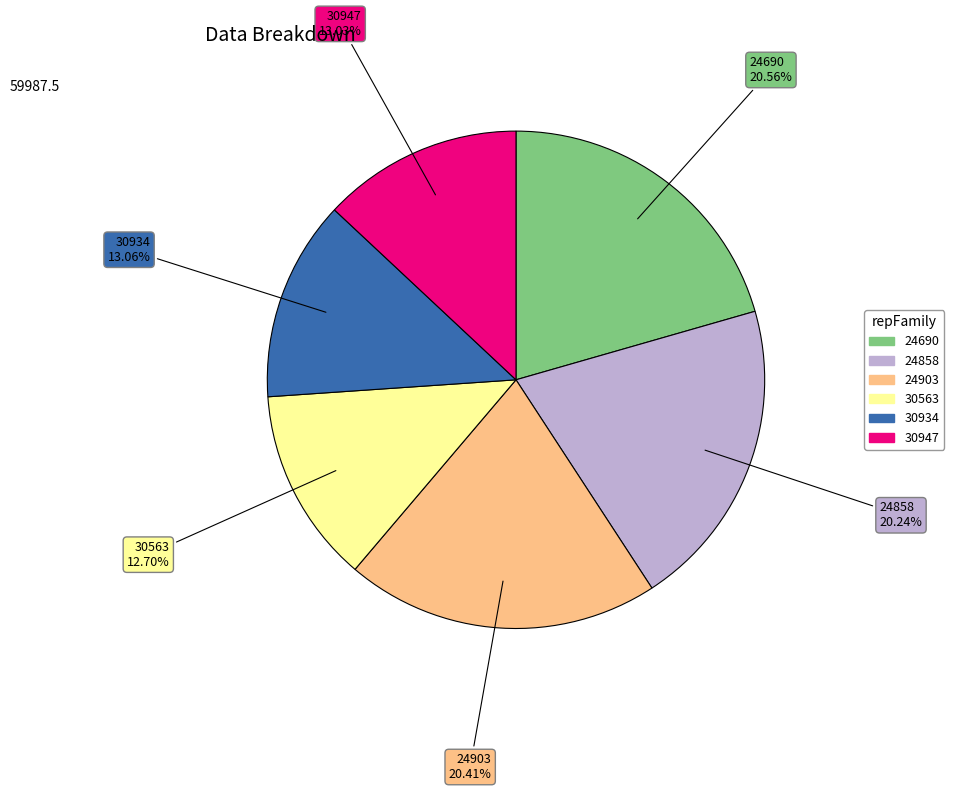

The 30563 slice represents 13% of the pie. True or false?

True